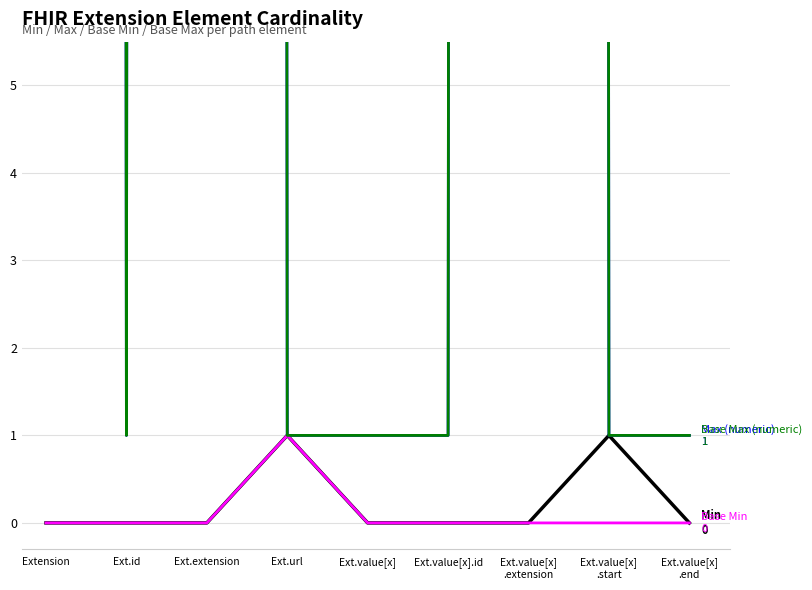

The value of Base Min at Ext.value[x]
.start is 0. True or false?

True